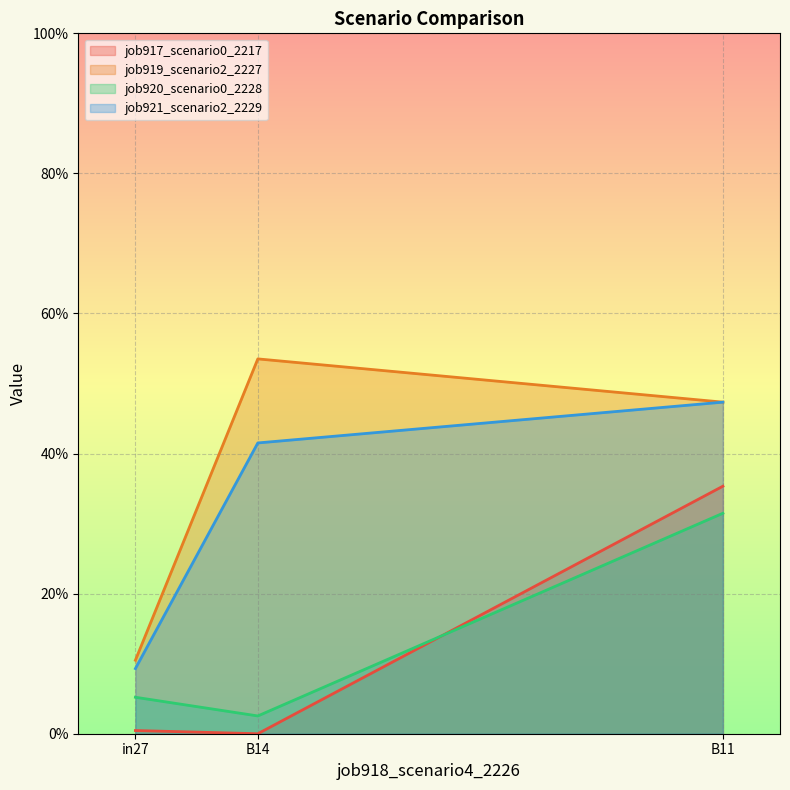

What are all the series names shown in the legend?

job917_scenario0_2217, job919_scenario2_2227, job920_scenario0_2228, job921_scenario2_2229